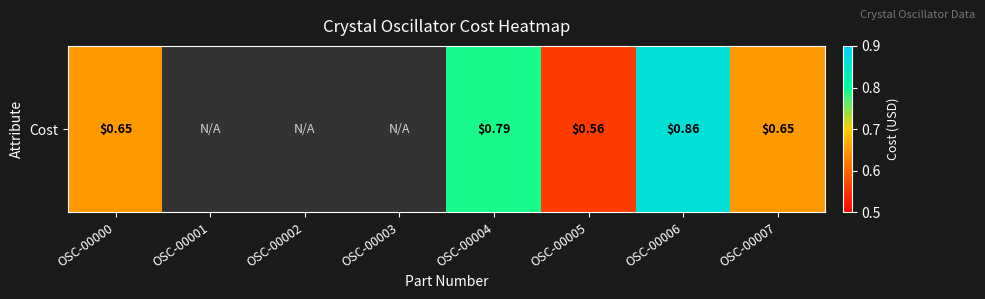

How many distinct data groups are displayed?

1